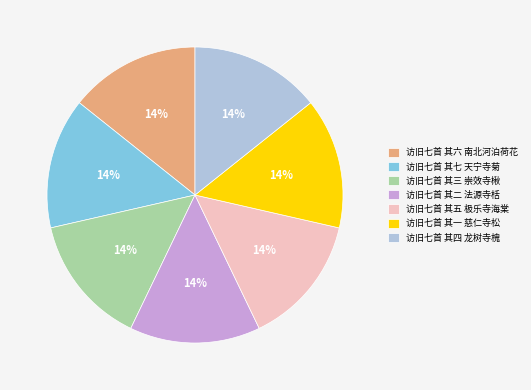

To the nearest percent, what is the combined percentage of 访旧七首 其四 龙树寺槐 and 访旧七首 其一 慈仁寺松?

29%